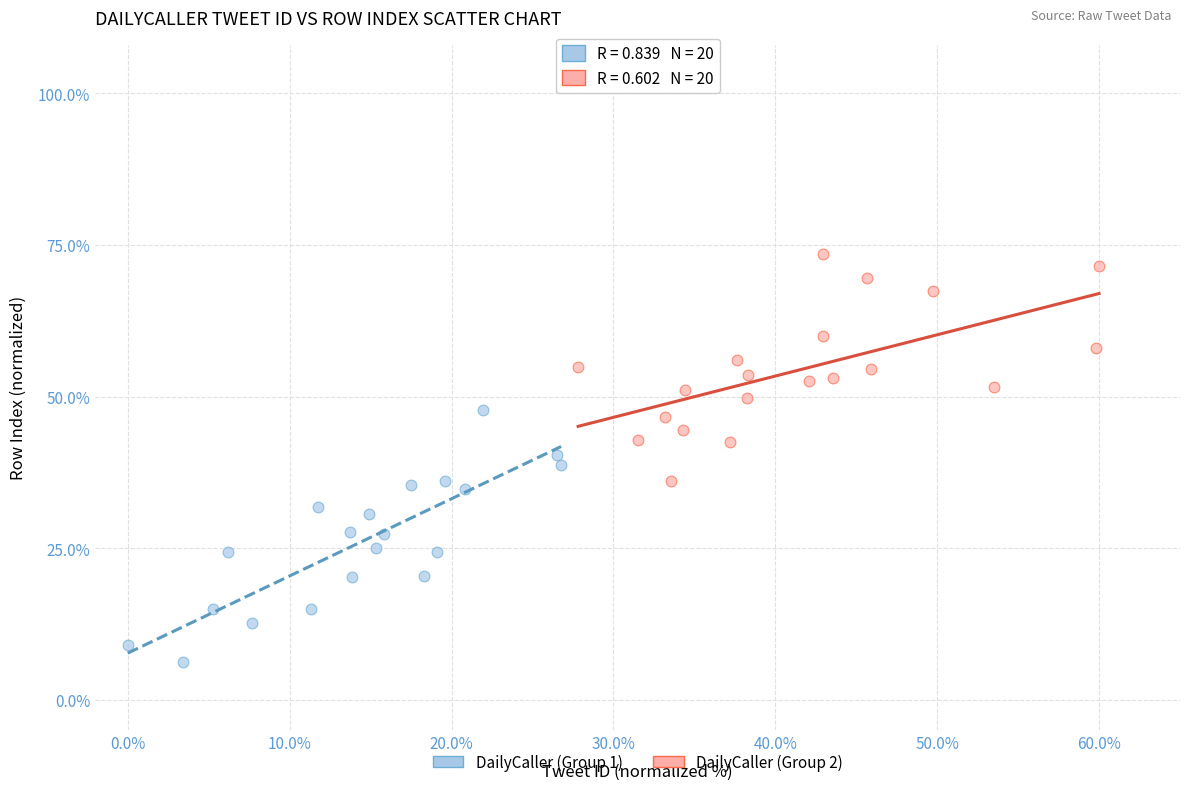

Which series reaches the maximum Y coordinate?

DailyCaller (Group 2)